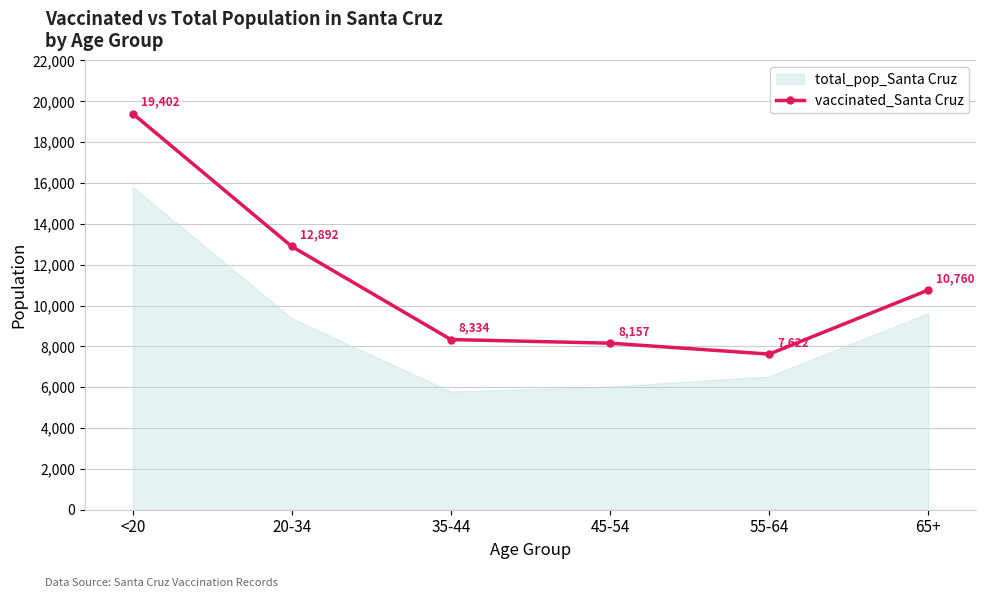

What is the difference between the second highest and minimum values?

5270